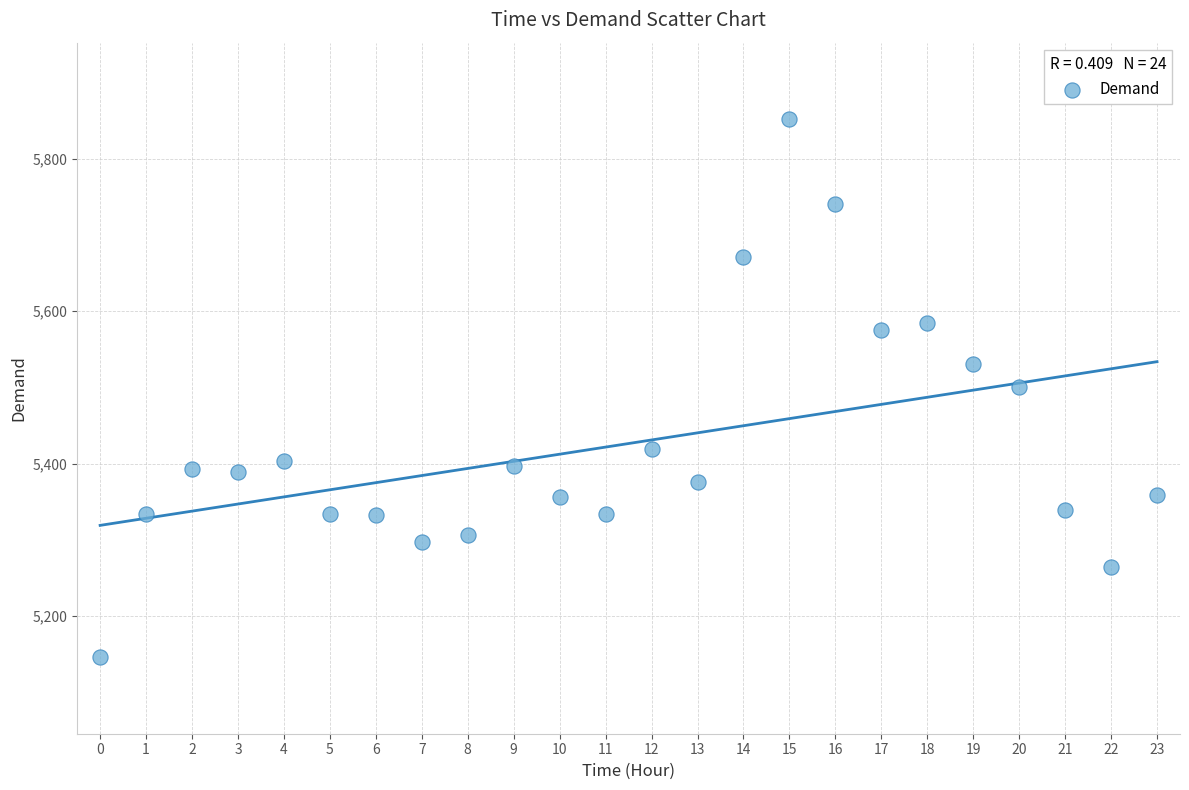

What is the range of Y values (max minus min)?

706